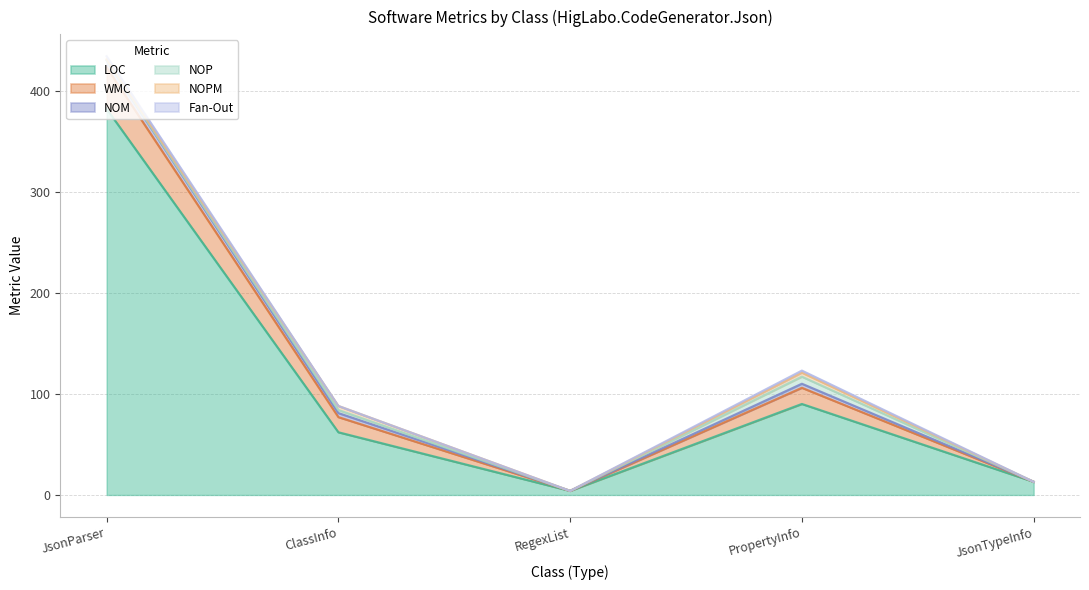

What is the value of the LOC point at the 1st from the left?

382